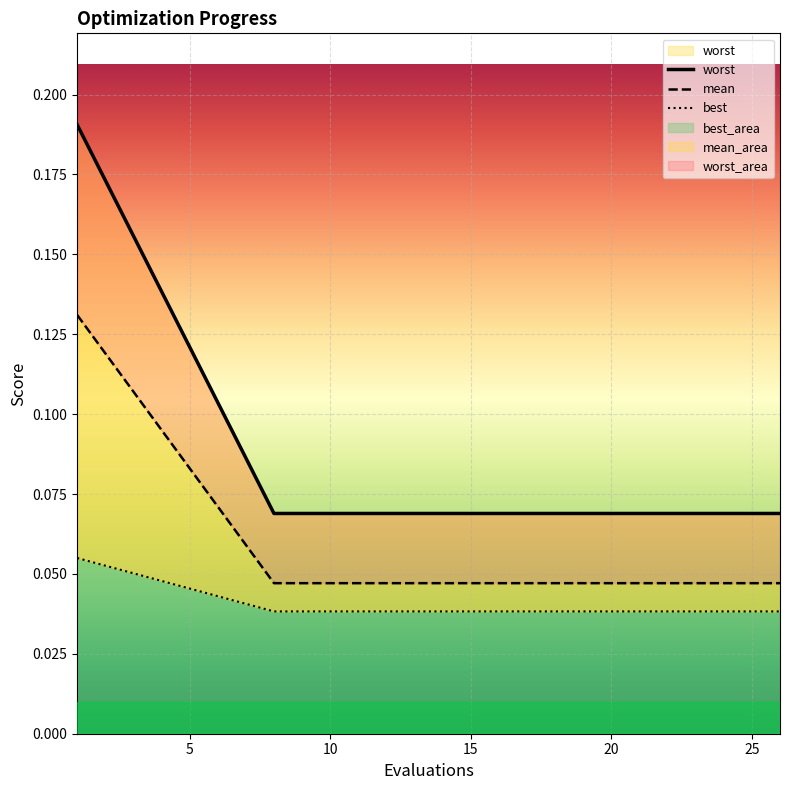

What are all the series names shown in the legend?

mean, best, worst